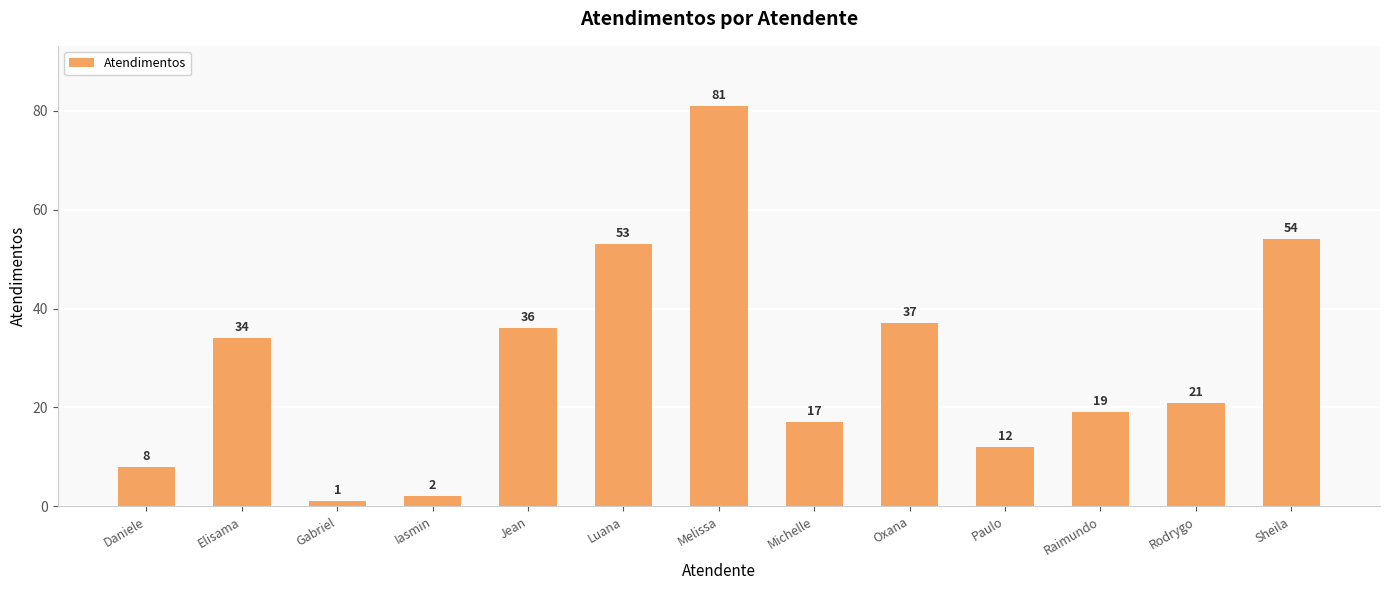

Are the bars grouped side by side (vs. stacked)?

No